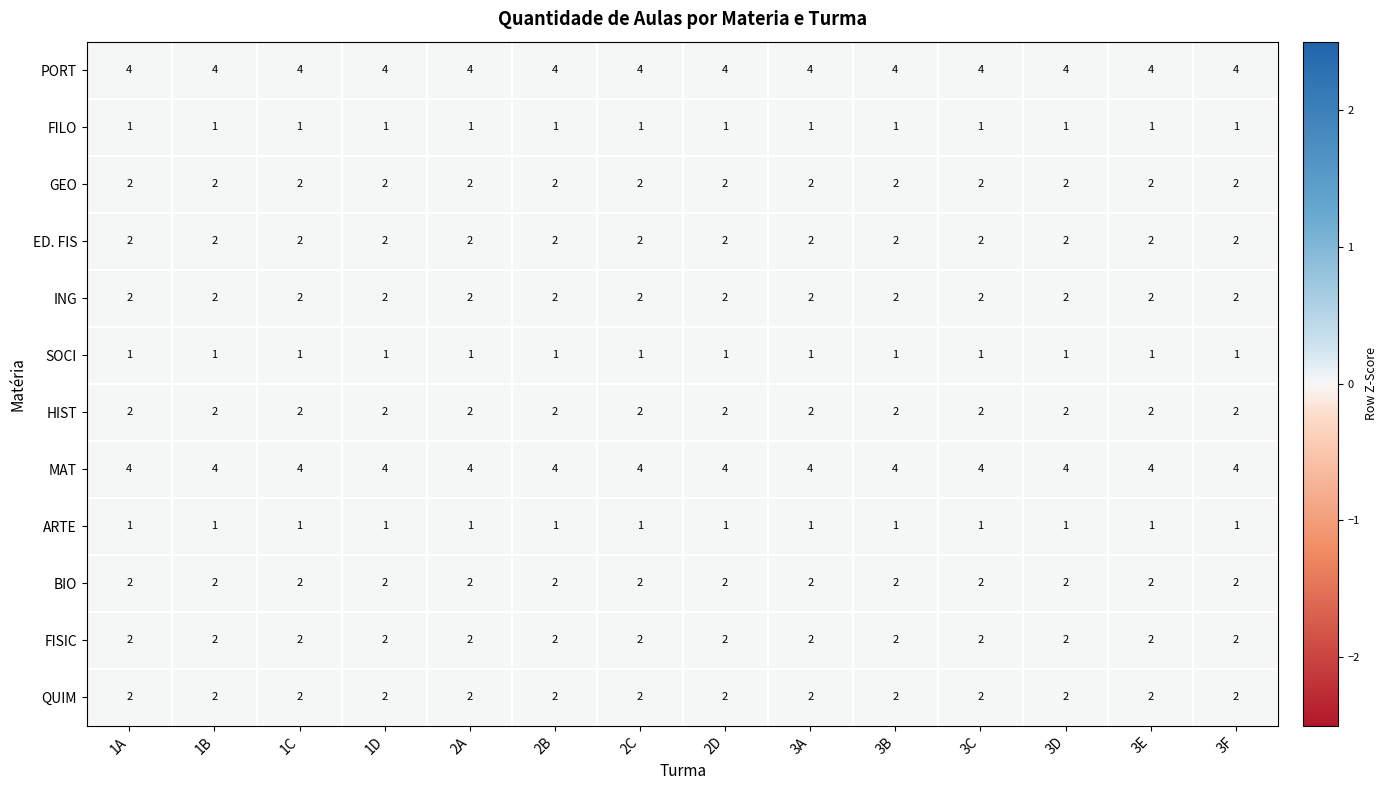

What is the spread (max minus min) of values at 2D?

3